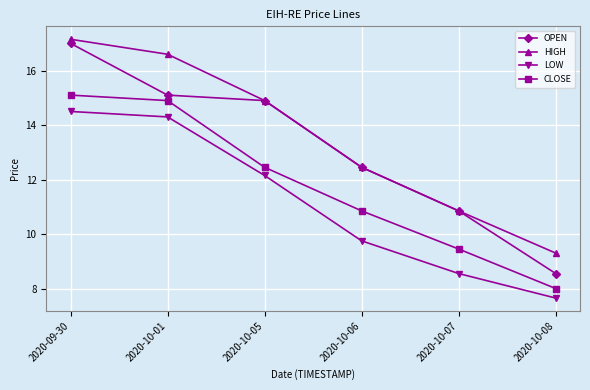

What is the label of the 4th point from the right?

2020-10-05